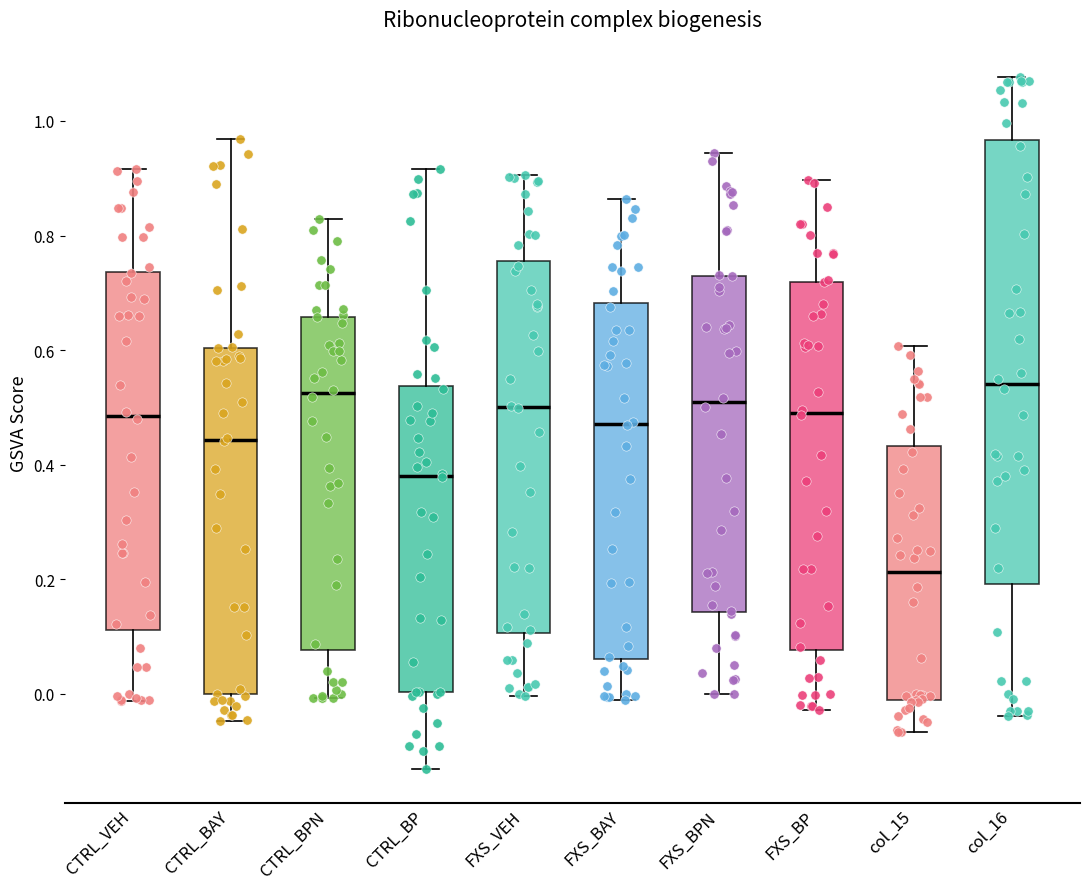

Comparing the boxes themselves (not the whiskers), which one is the tallest?

col_16